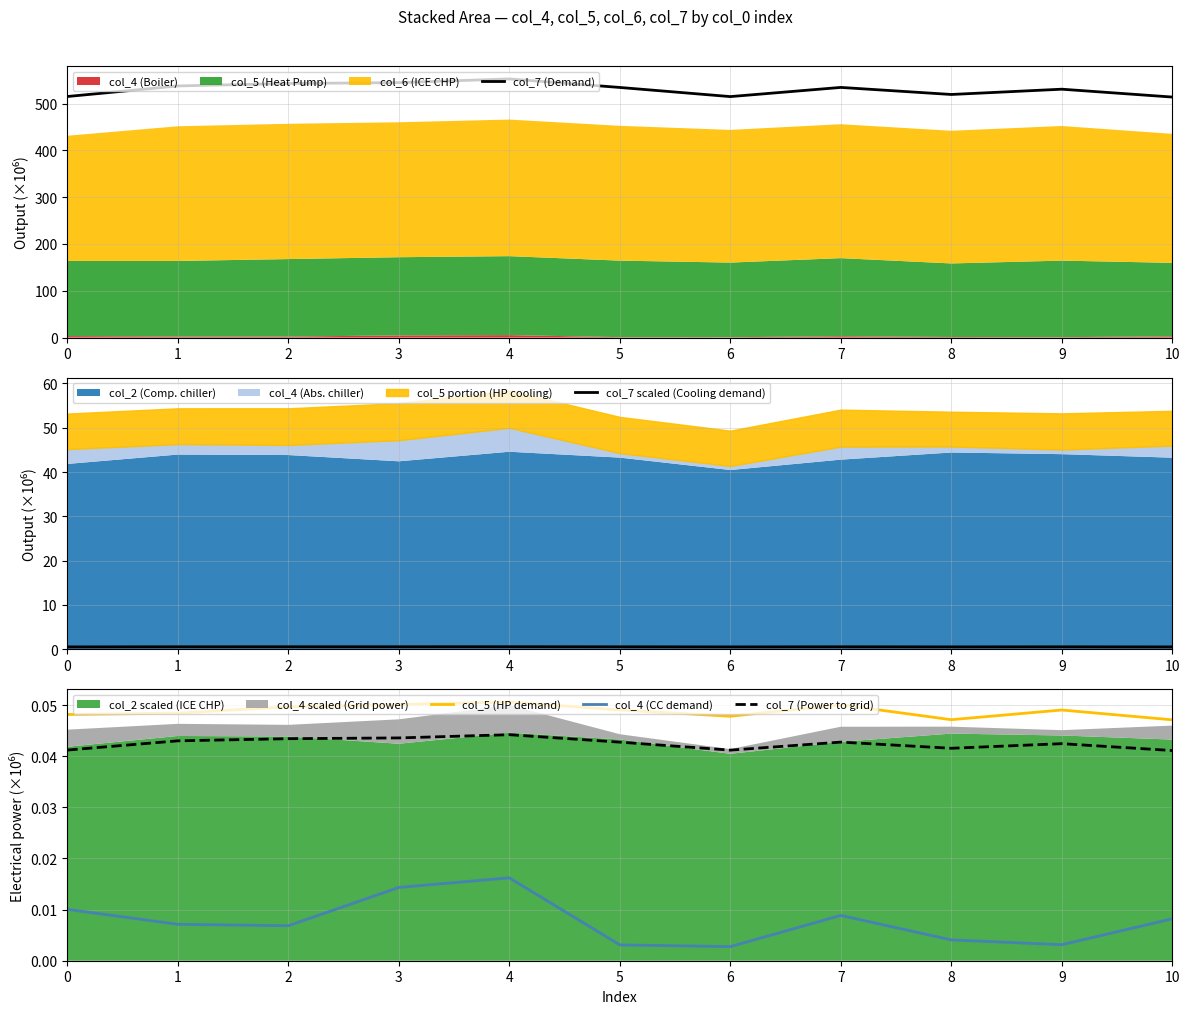

True or false: col_7 scaled (Cooling demand) and col_4 (CC demand) intersect in this chart.

False